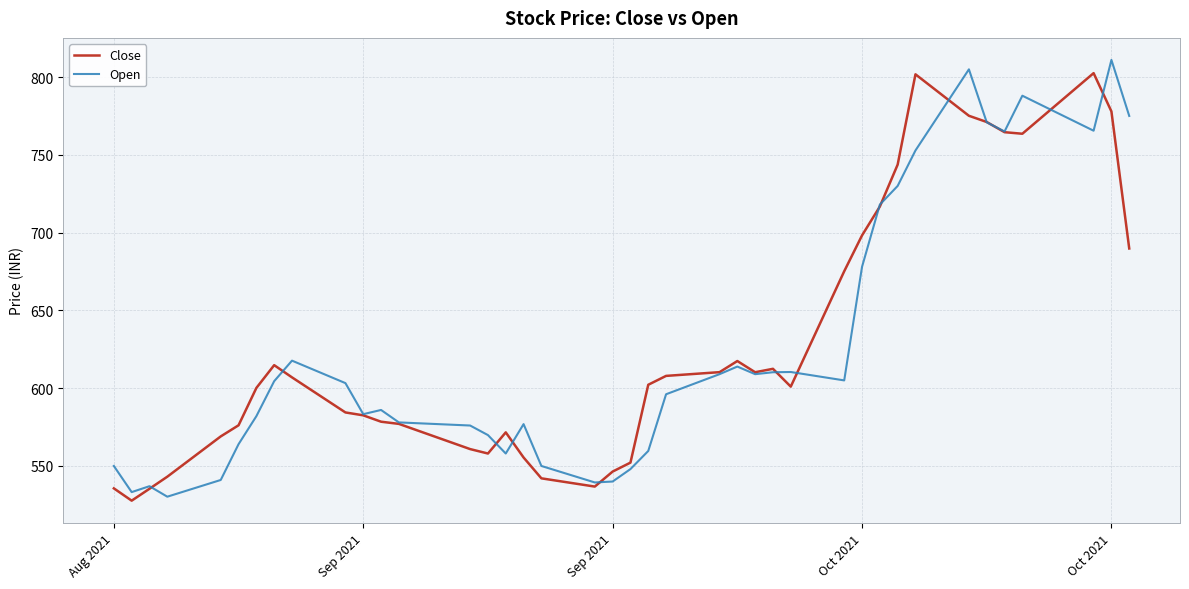

What is the highest value of the Open series?

811.0